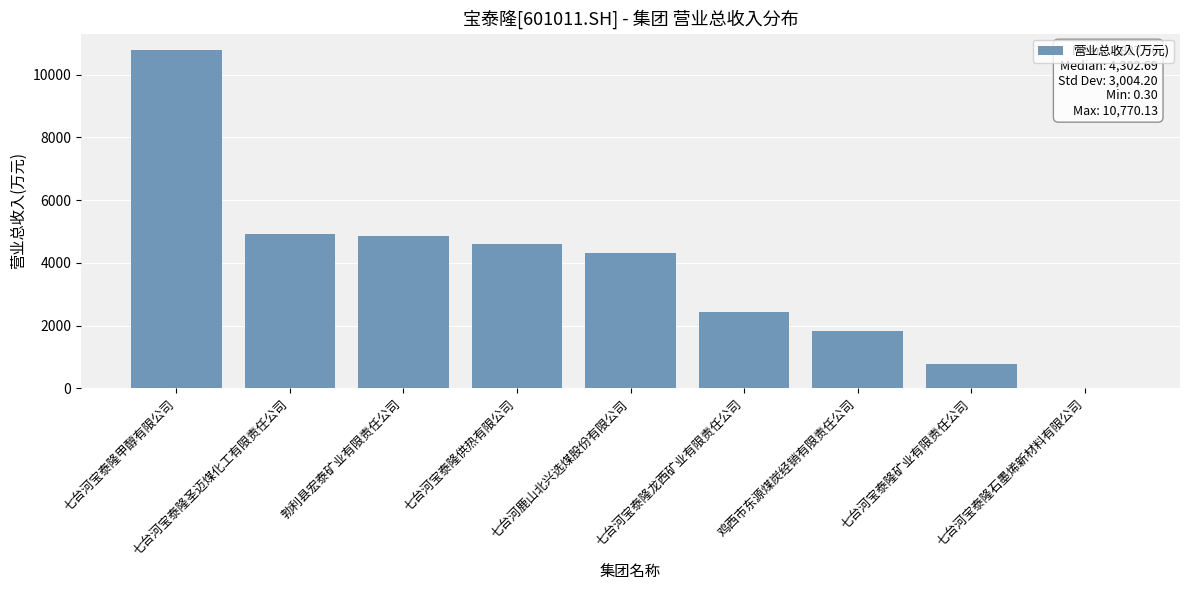

What is the ratio of the value at 勃利县宏泰矿业有限责任公司 to the value at 七台河鹿山北兴选煤股份有限公司?

1.1